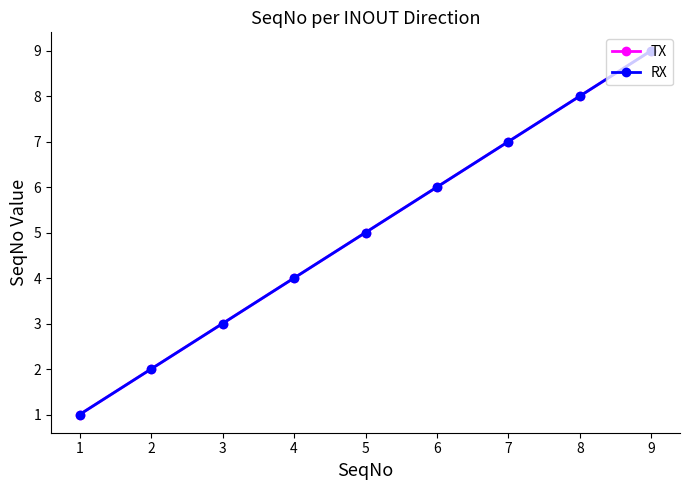

Is this an area chart (filled region under the line)?

No